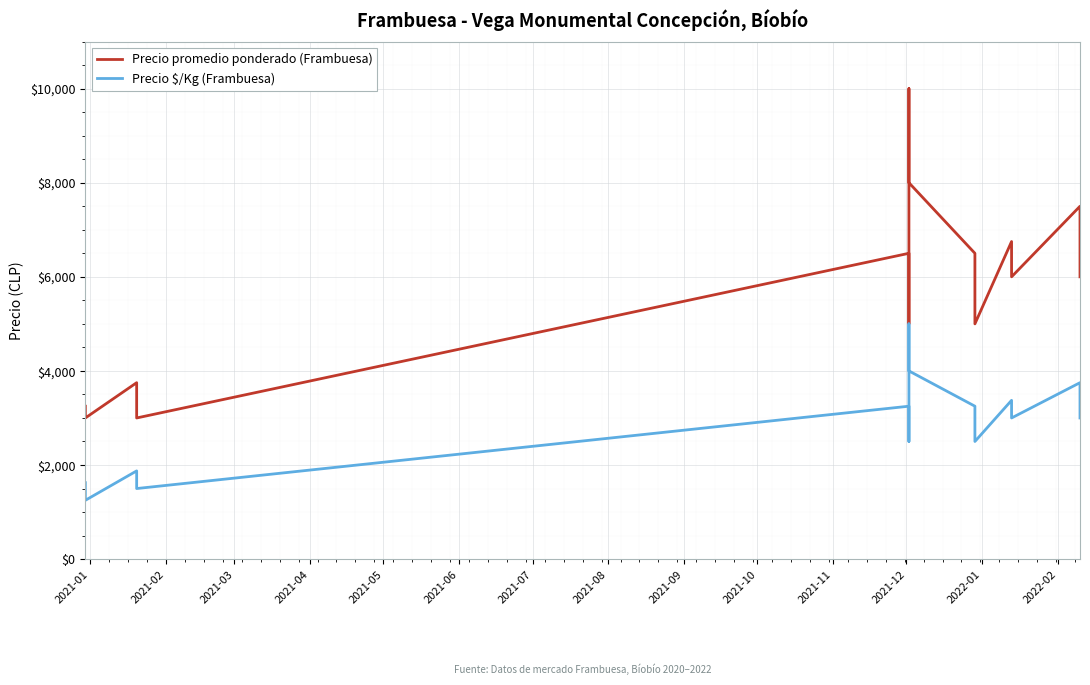

What is the sum of all Precio $/Kg (Frambuesa) values?

43125